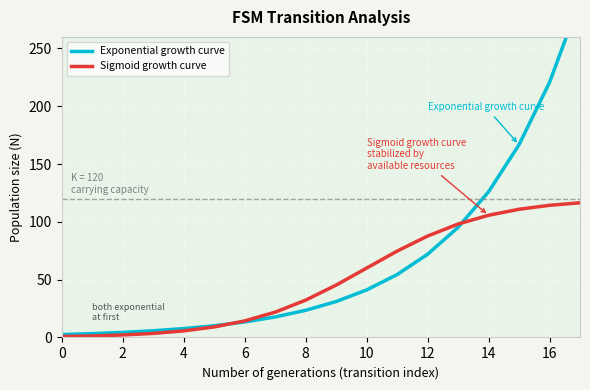

The value of Sigmoid growth curve at 10 is 60.0. True or false?

True